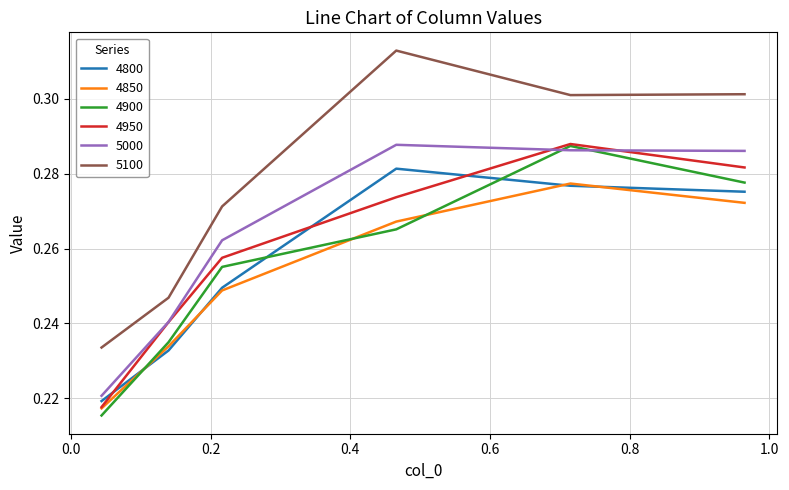

Which series has the largest total across all categories?

5100